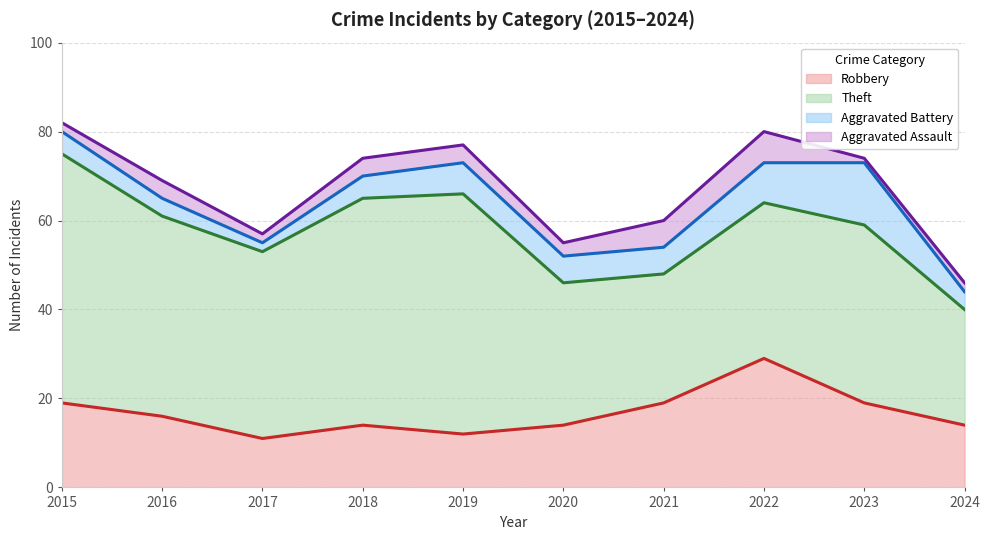

True or false: Theft has a value of 32 at 2018.

False